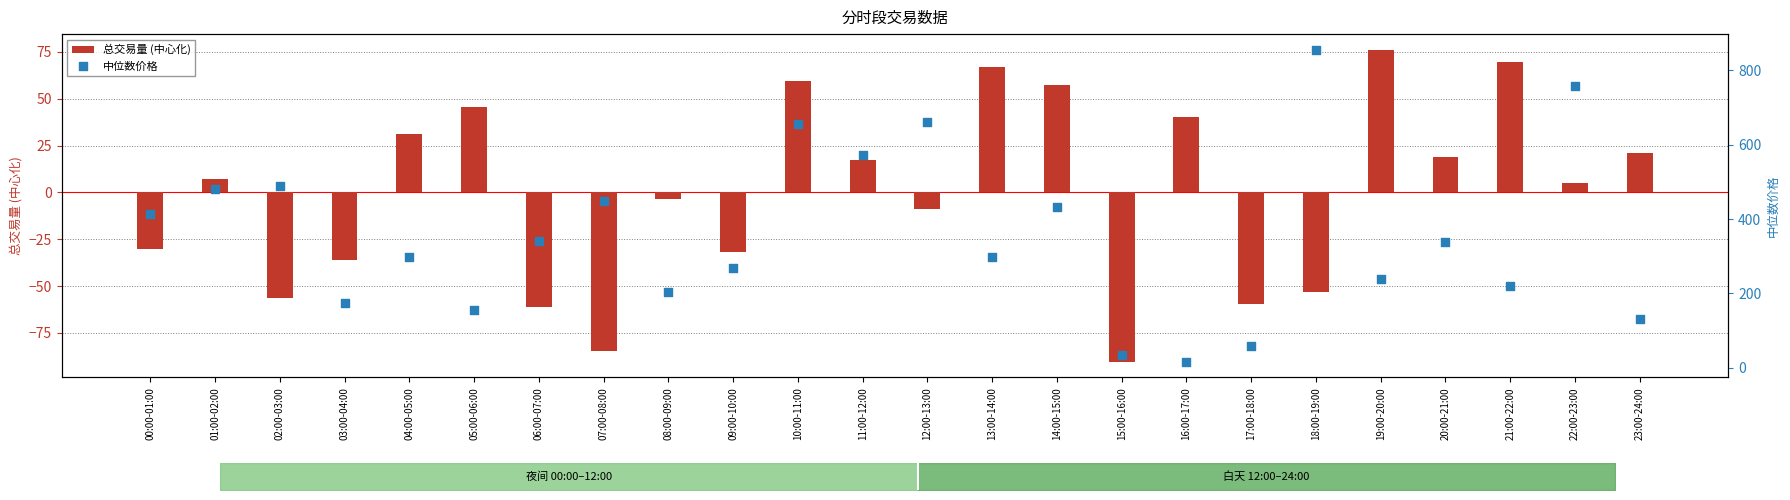

What are all the series names shown in the legend?

总交易量 (中心化), 中位数价格